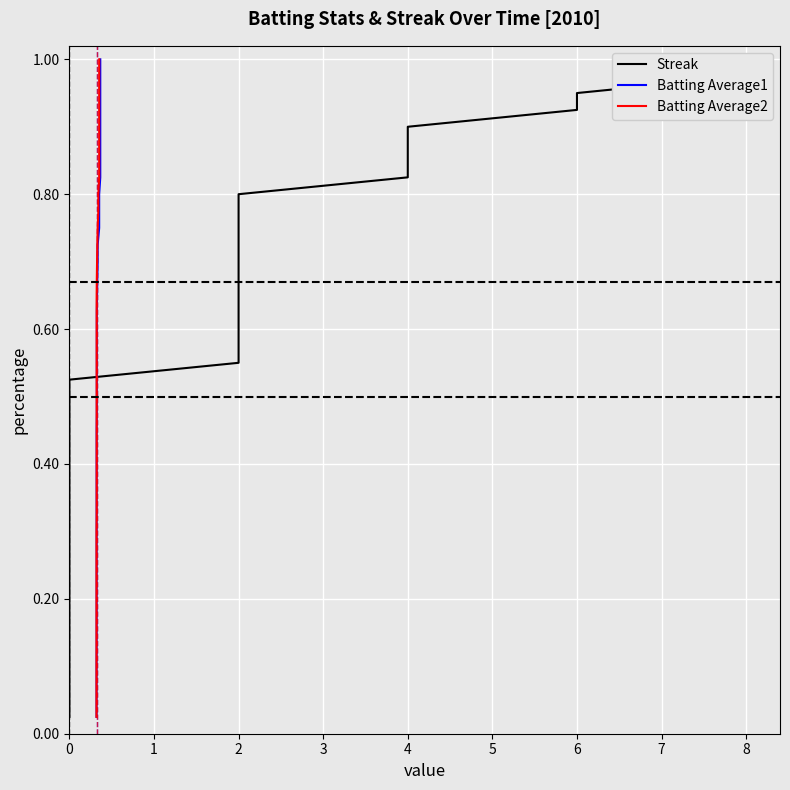

Between 0 and 2, which is larger?

2